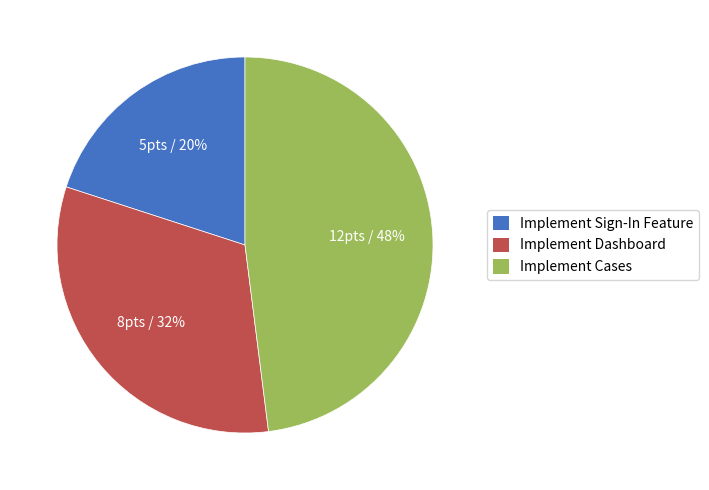

To the nearest percent, what is the average slice percentage?

33%